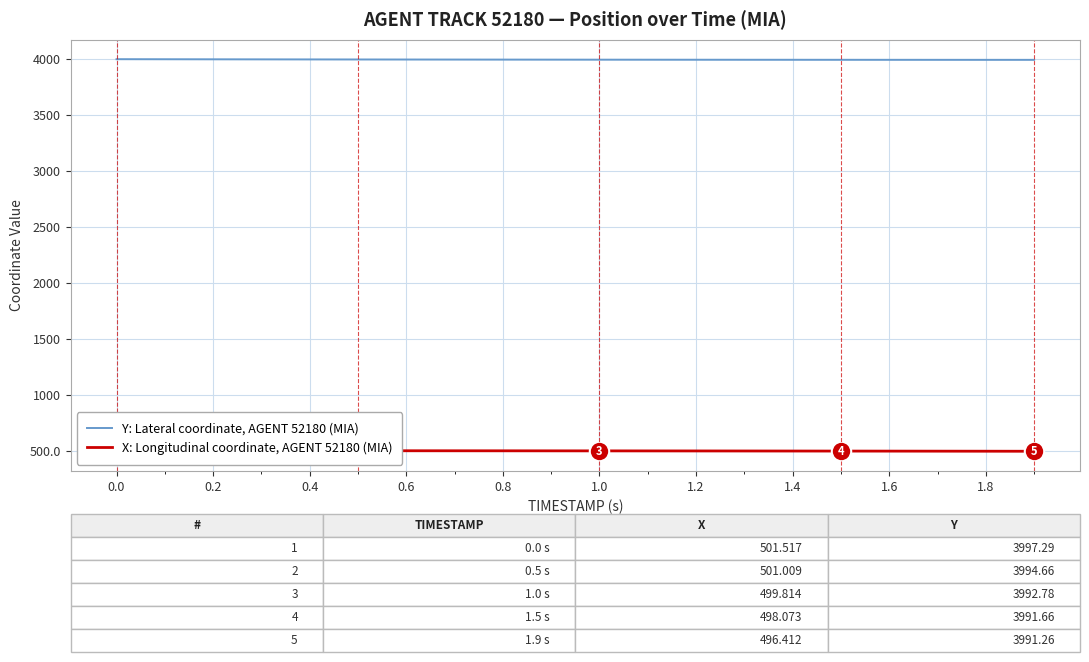

The value of Y: Lateral coordinate, AGENT 52180 (MIA) at 1.0 is 6903.5. True or false?

False